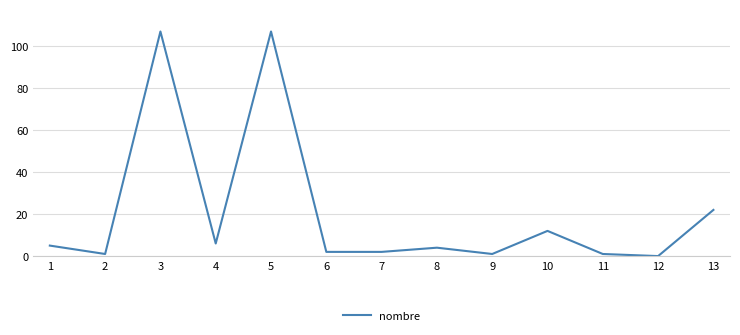

At which category does the data reach its first local valley?

2